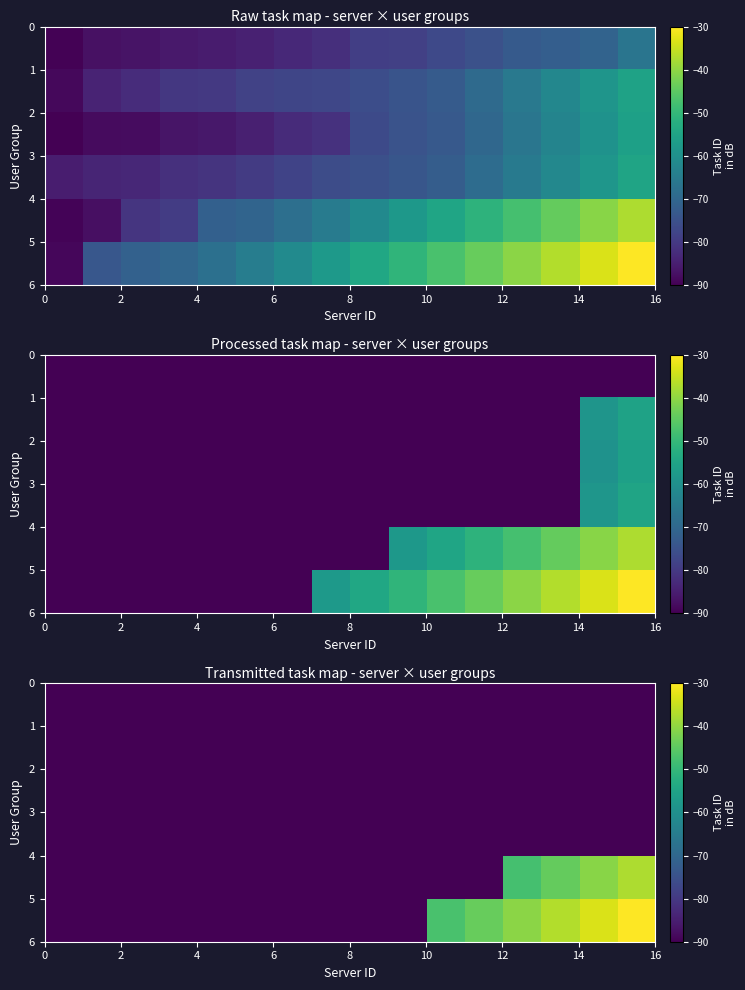

How many categories are shown in the chart?

16